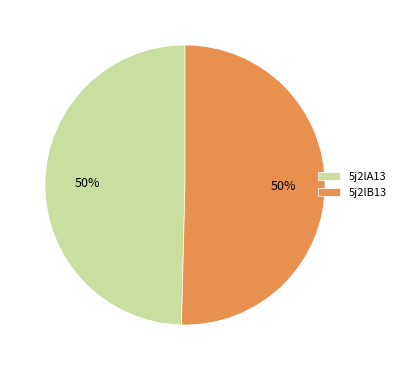

What percentage is the 5j2lB13 slice, to the nearest percent?

50%